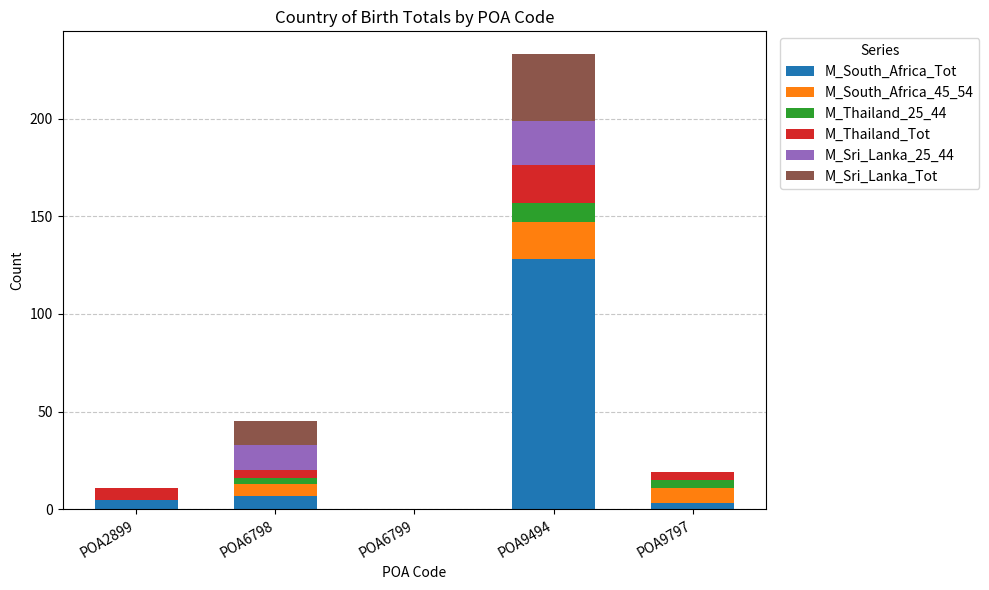

At which category is the sum across all series the highest?

POA9494